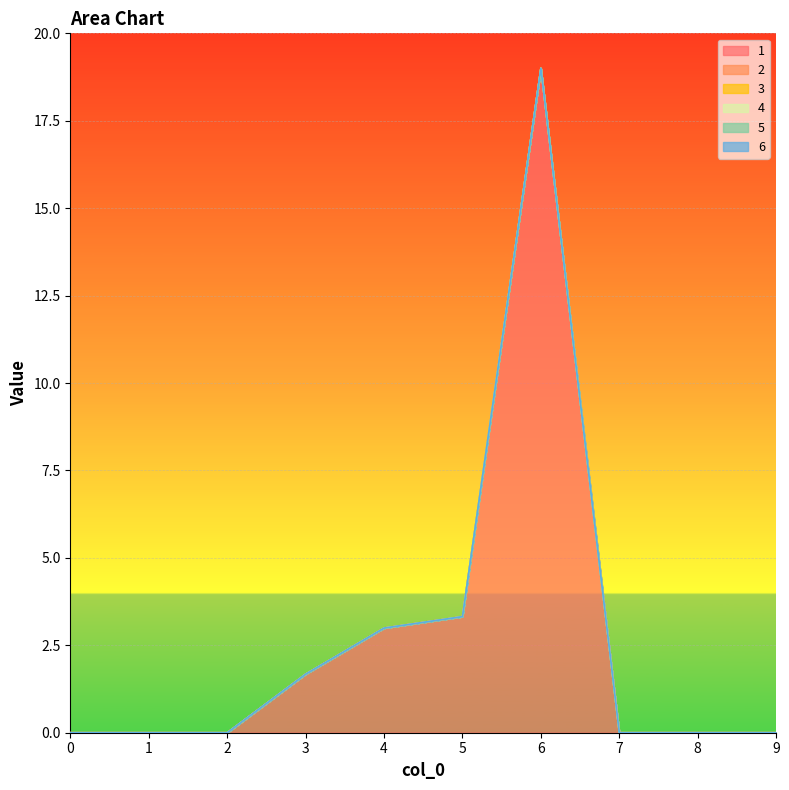

True or false: 4 and 1 cross at least once.

False